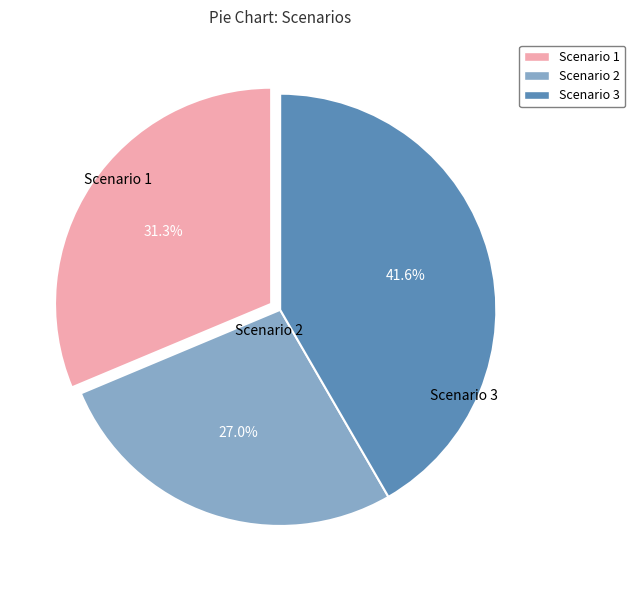

Is it true that Scenario 2 is 14% of the pie?

False